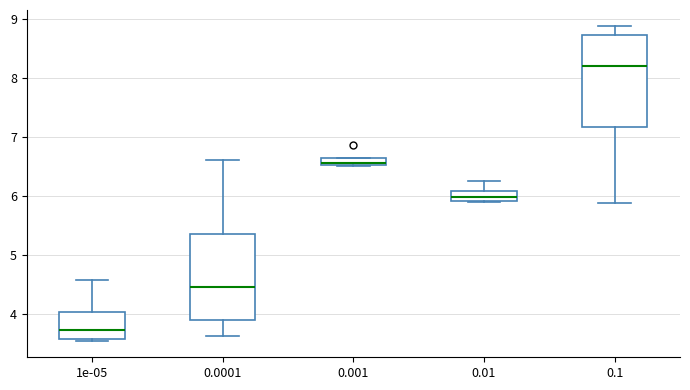

Where does the upper whisker of the box at x = 0.0001 end on the y-axis? The values are not printed on the chart, so give them approximately, as read against the axis.

6.6